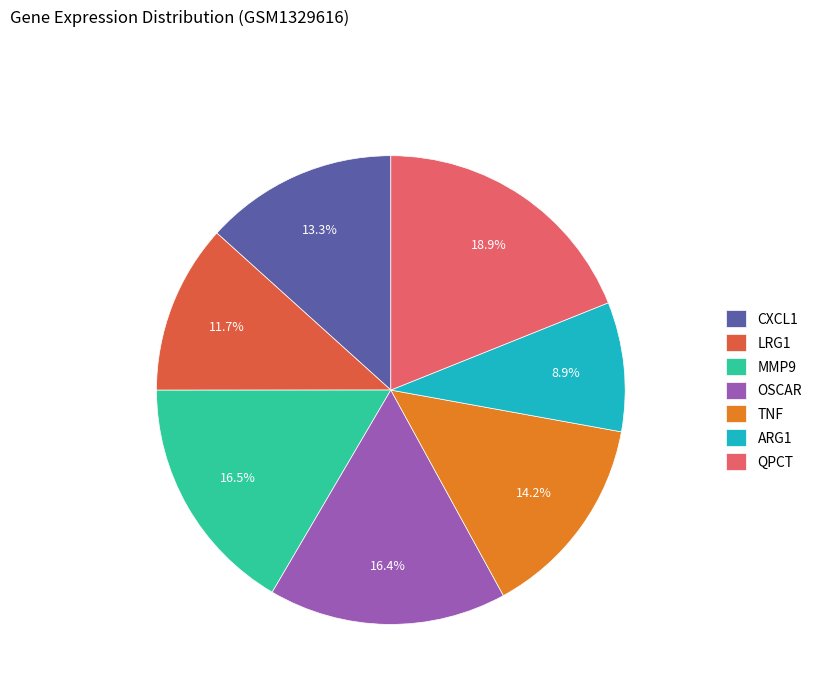

Does MMP9 represent more than half of the total?

No